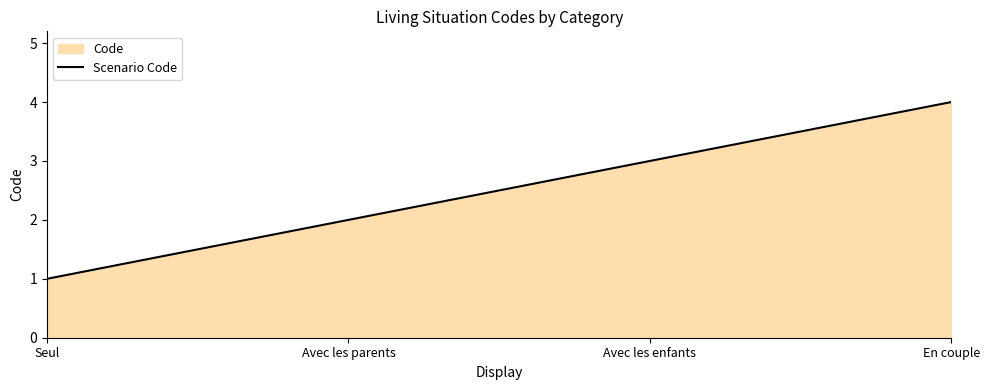

True or false: the data has more than 0 interior local peaks.

False